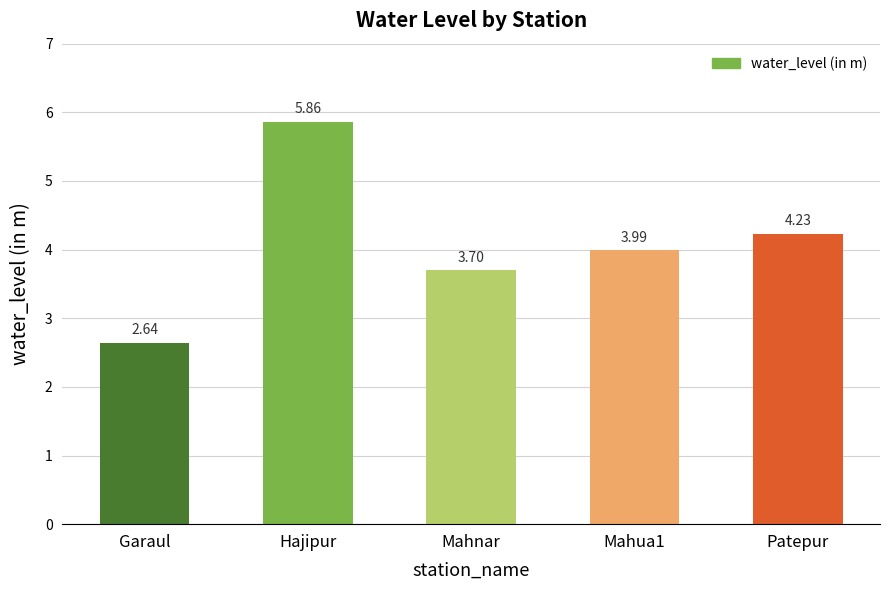

What is the change in value from Hajipur to Patepur?

-1.6